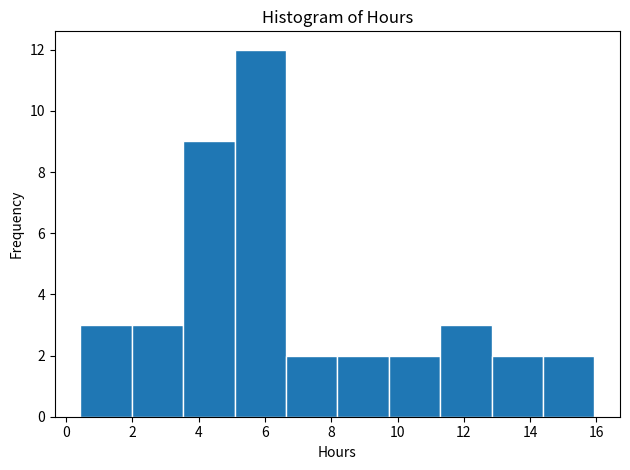

Over which range of the x-axis is the bar tallest?

5.0 to 6.6